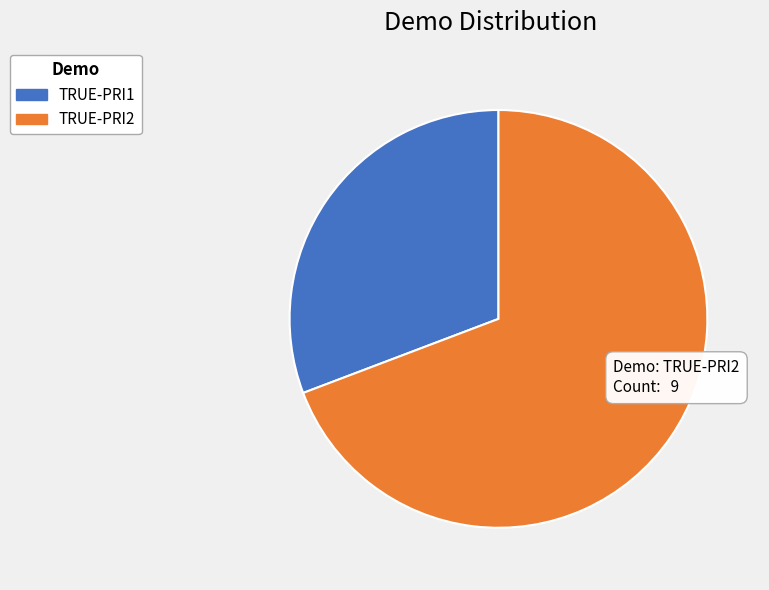

Is it true that TRUE-PRI2 is 82% of the pie?

False